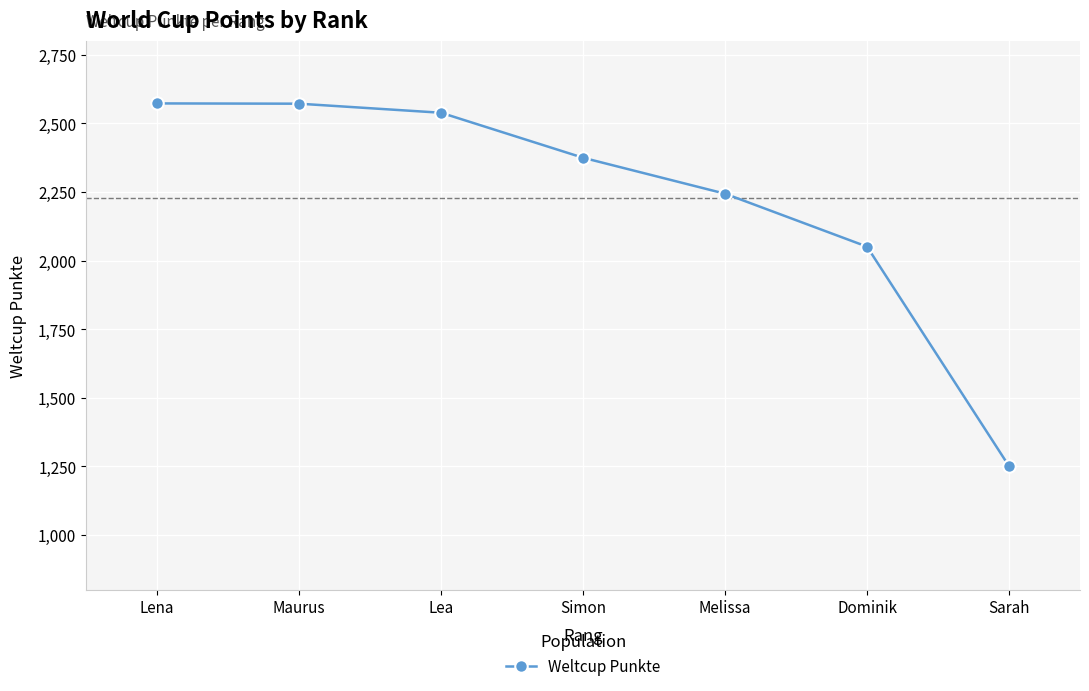

Does the chart display data point markers on the line(s)?

Yes